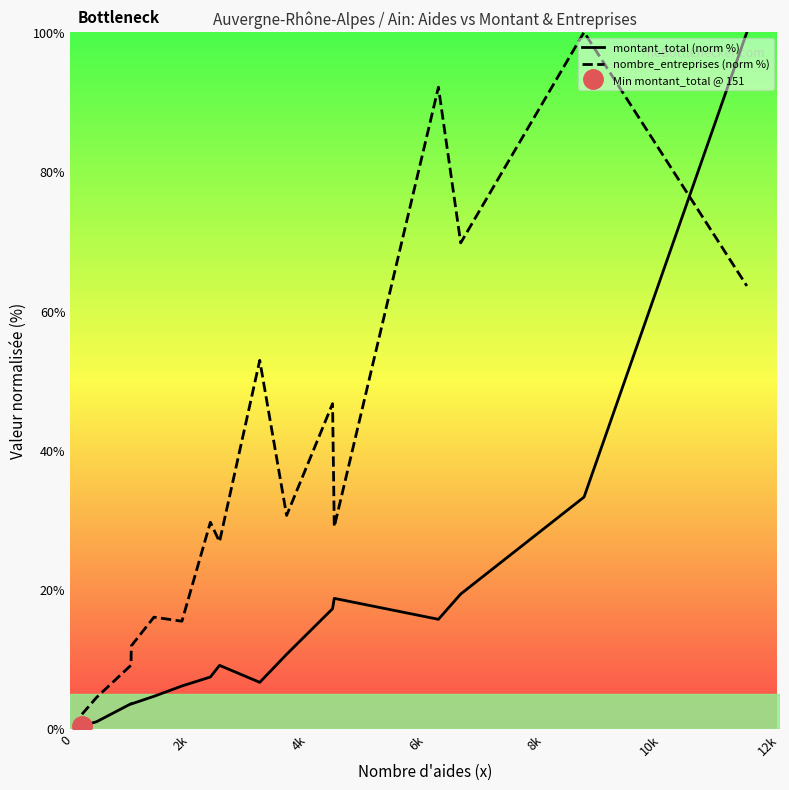

True or false: montant_total (norm %) and nombre_entreprises (norm %) cross at least once.

True